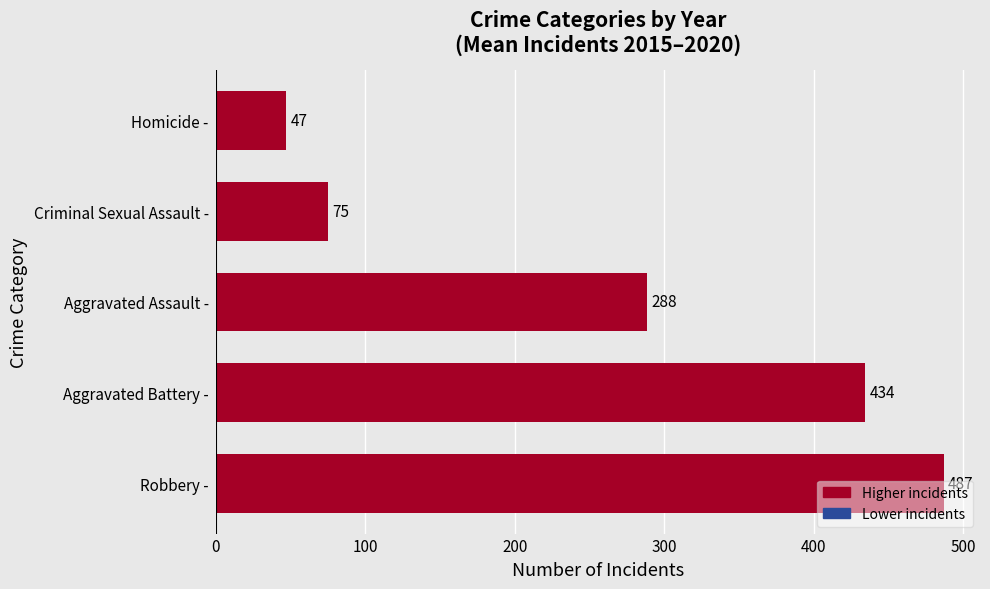

Is it true that the value at Aggravated Assault - is 61.9?

False